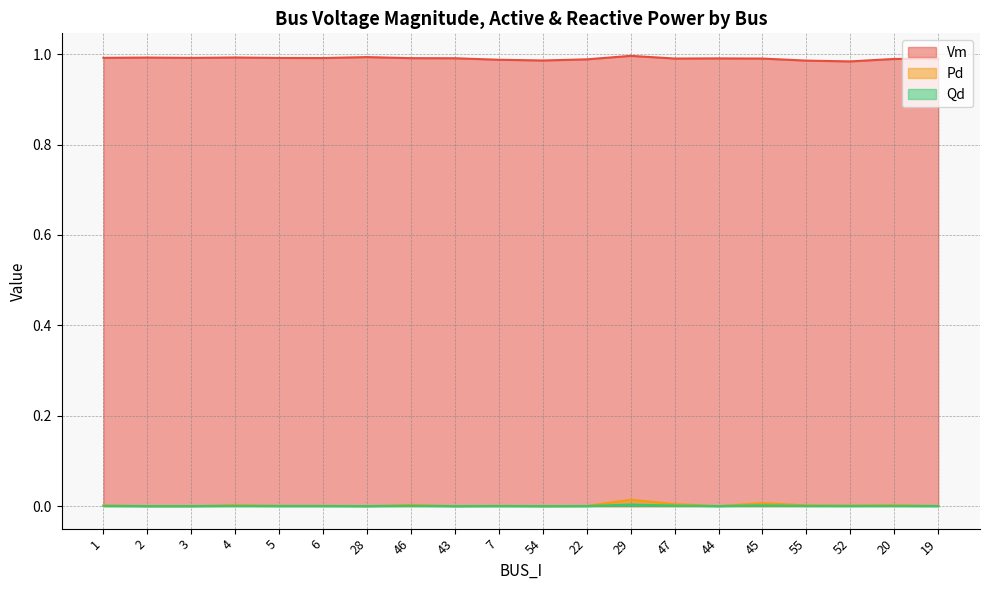

What position from the left is 7?

10